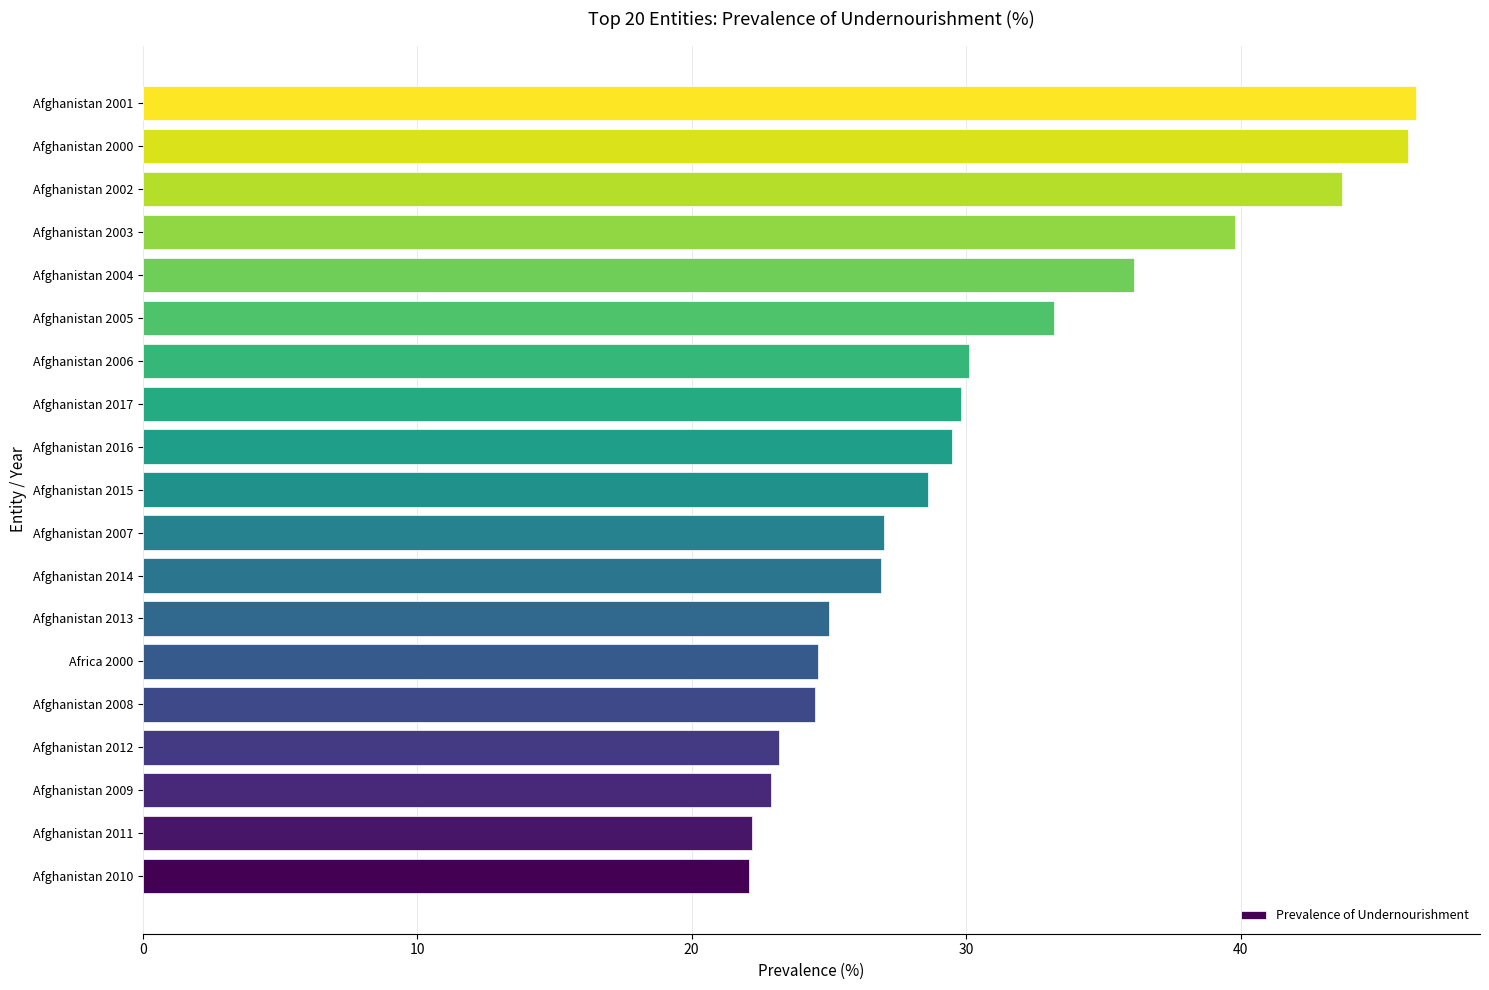

Where is the data nearest to the value 34?

Afghanistan 2005